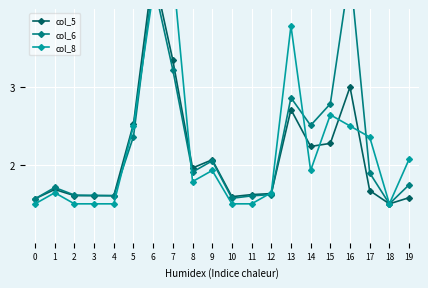

What is the total value across all series at 11?

4.7